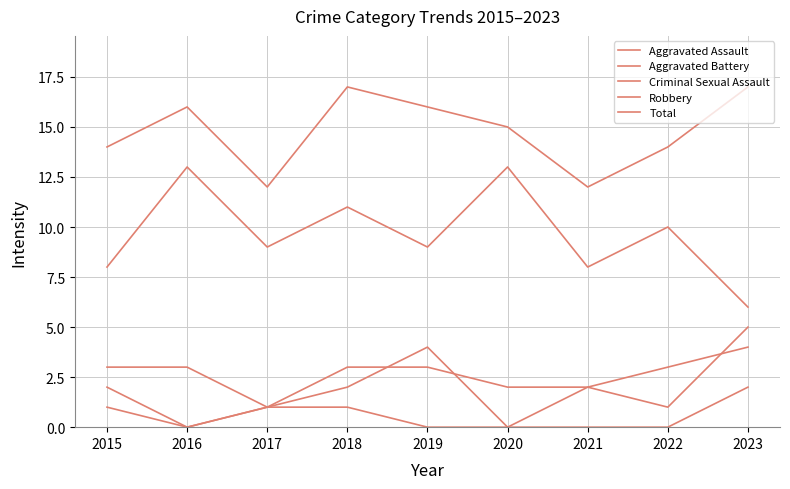

Does the chart display data point markers on the line(s)?

No